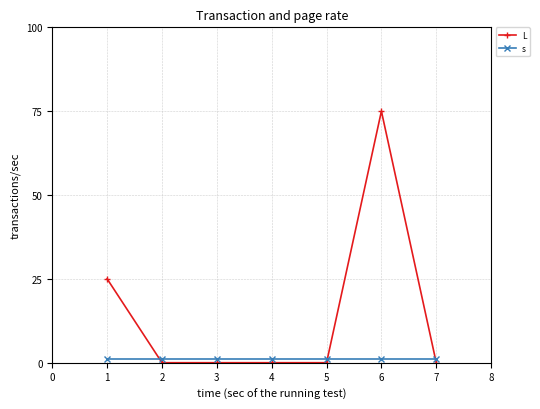

True or false: s and L intersect in this chart.

True